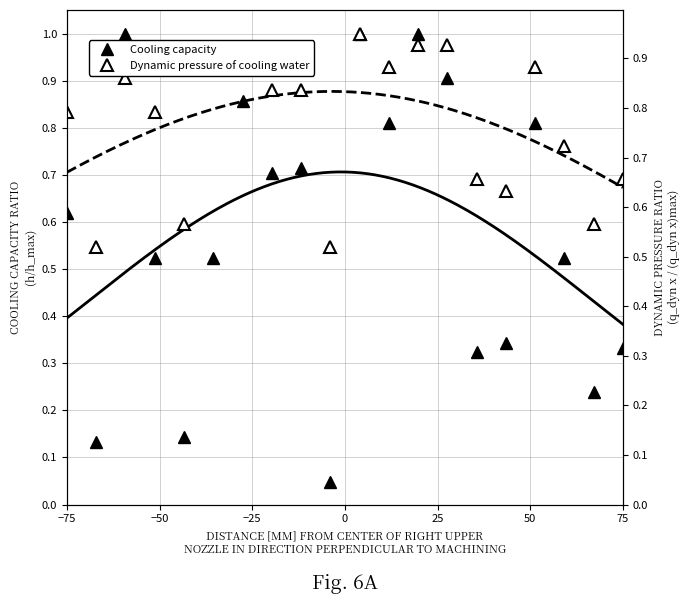

True or false: Dynamic pressure of cooling water has a value of 0.2 at 14.

False